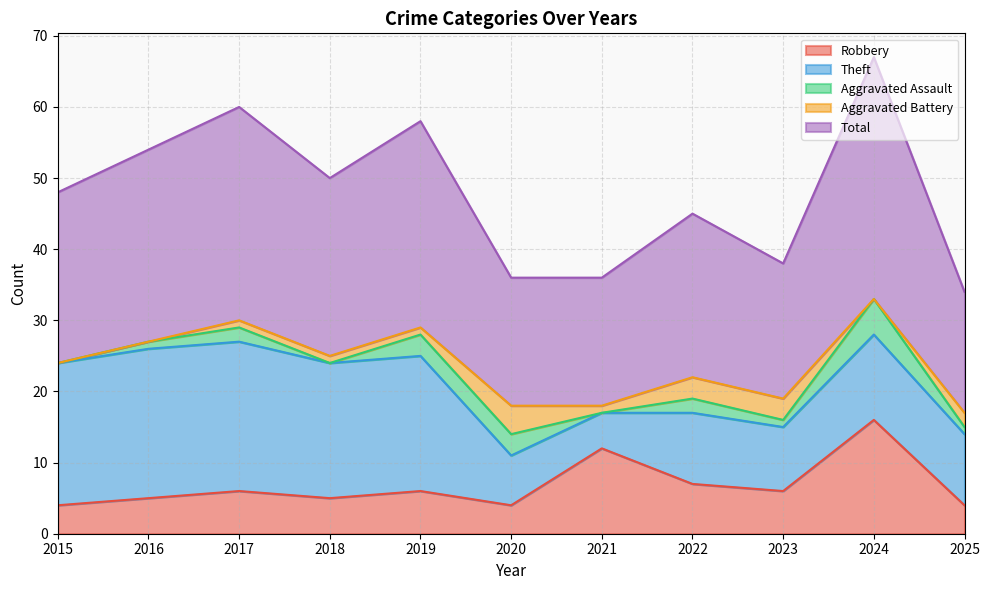

True or false: Aggravated Battery and Total cross at least once.

False